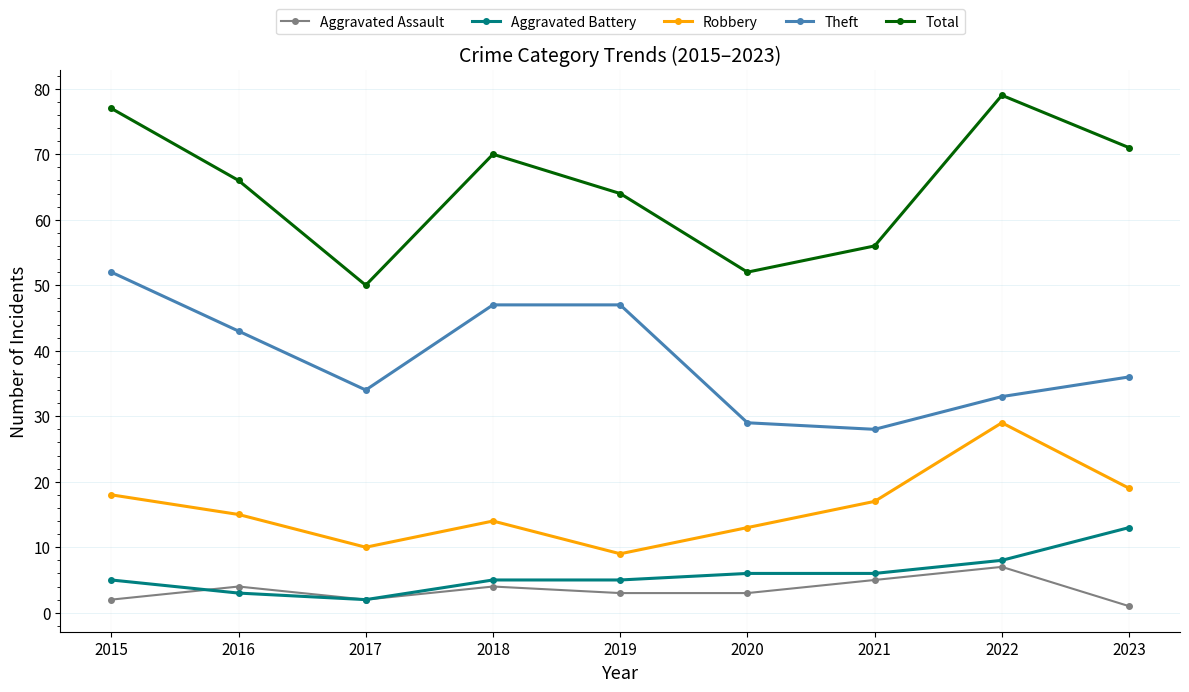

How many data points does each series have?

9